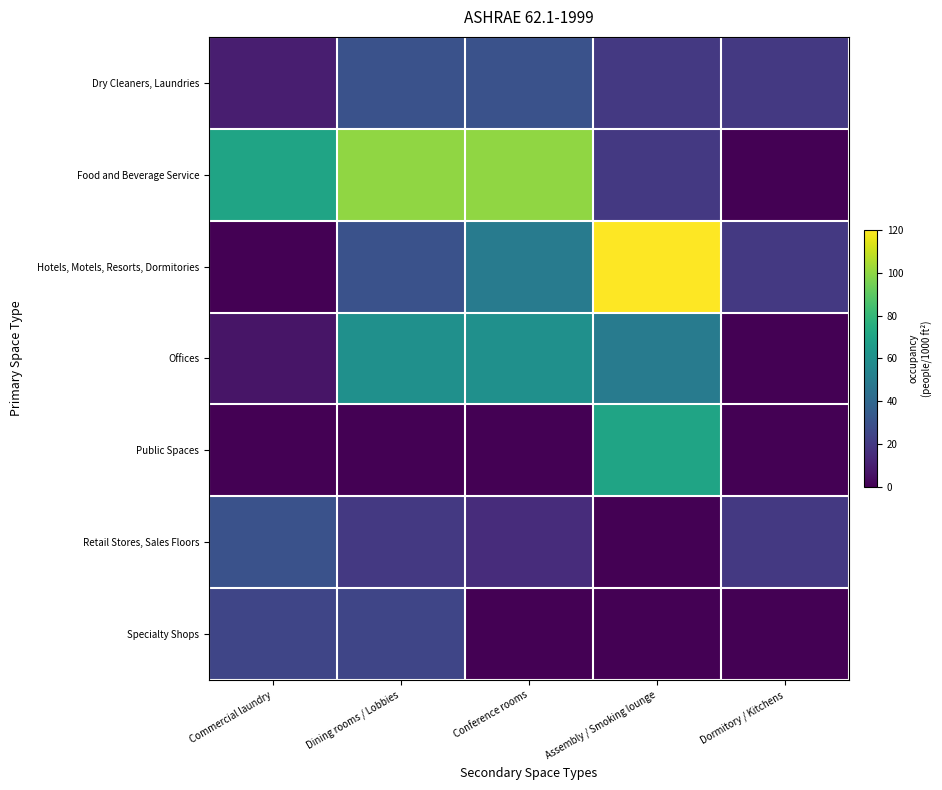

Between Dormitory / Kitchens and Conference rooms, which is larger?

Conference rooms